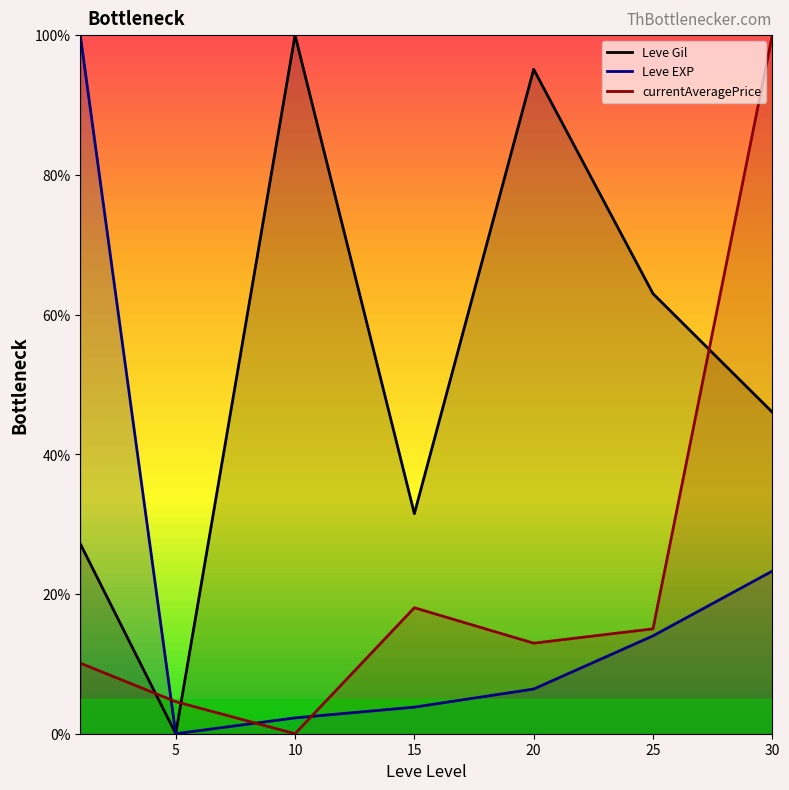

What is the total value across all series at 10?

102.3